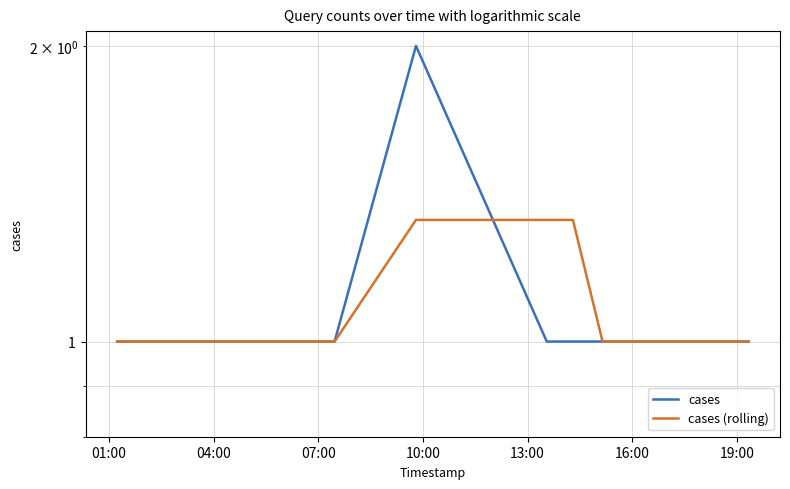

Which series has the largest total across all categories?

cases